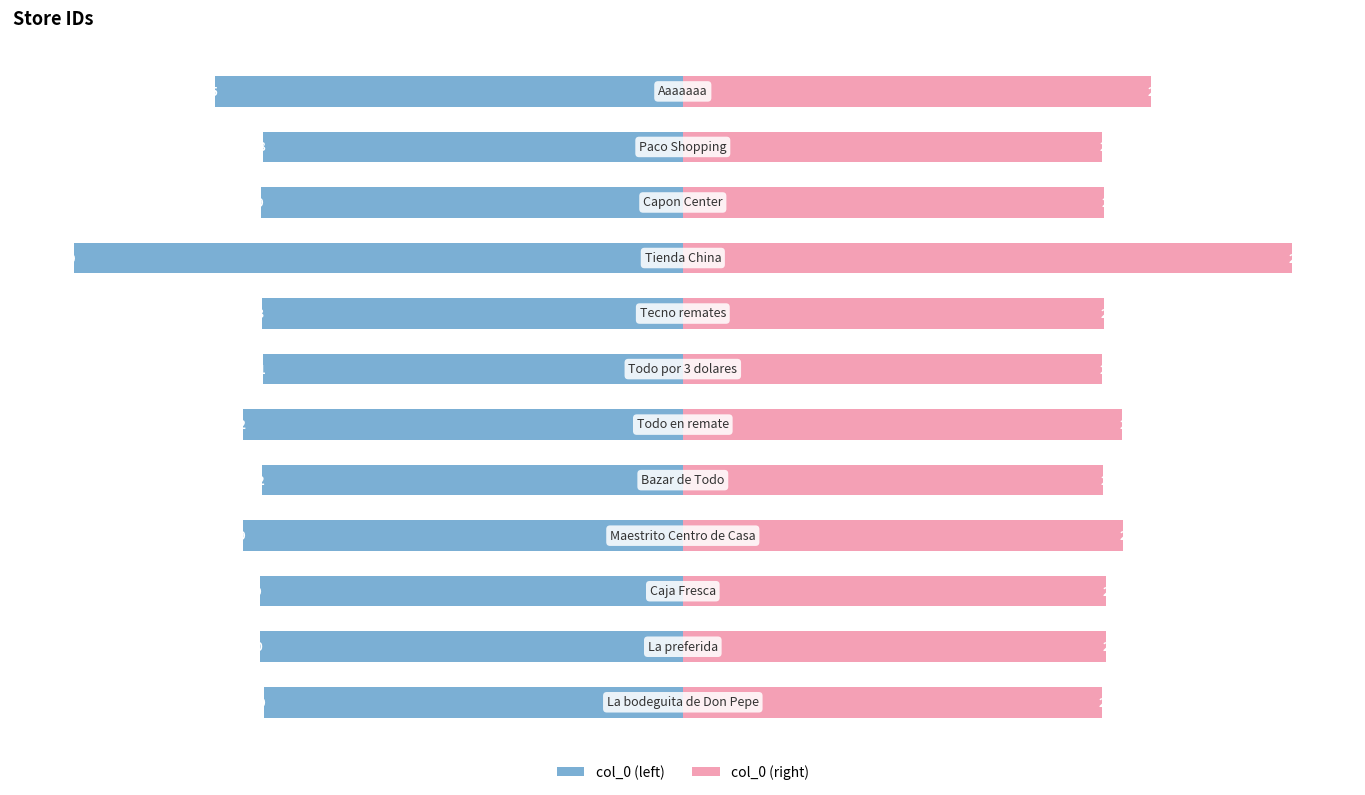

Is it true that col_0 (left) equals -68.8 at 0?

True